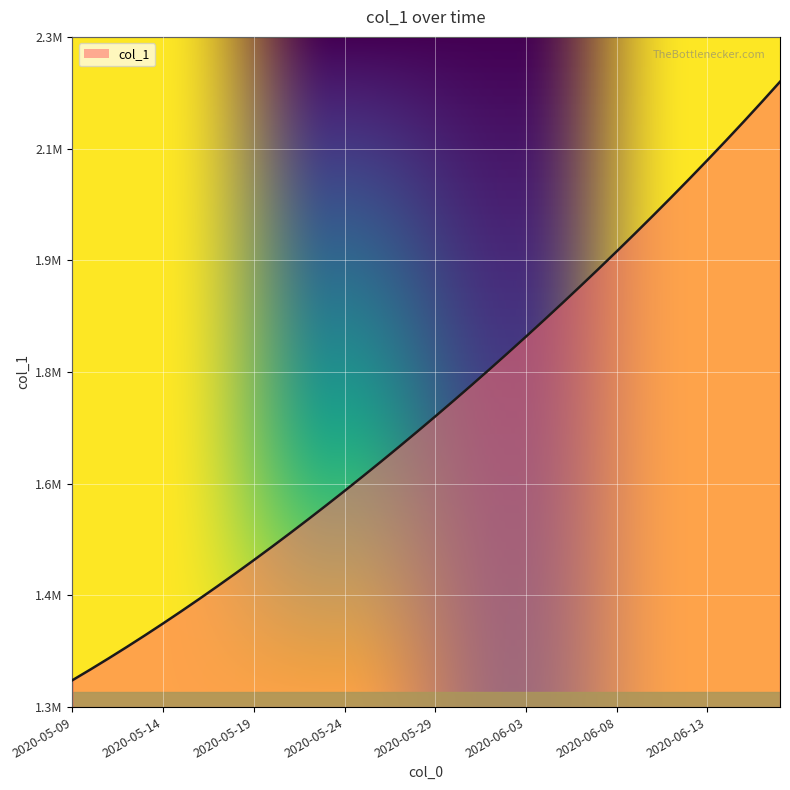

True or false: the data shows 2290089.5 at 2020-05-24.

False